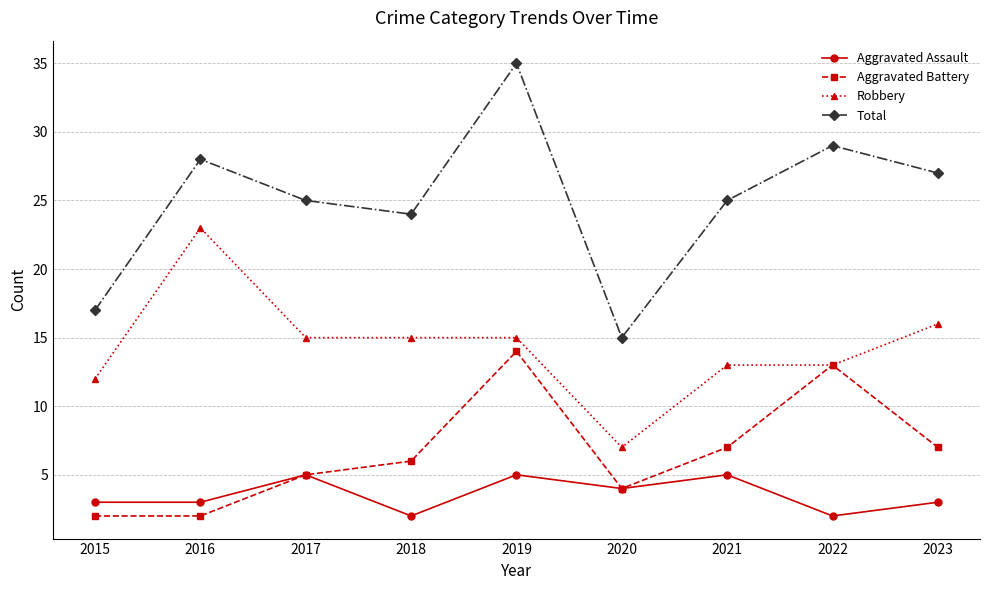

Count the number of categories in the chart.

9